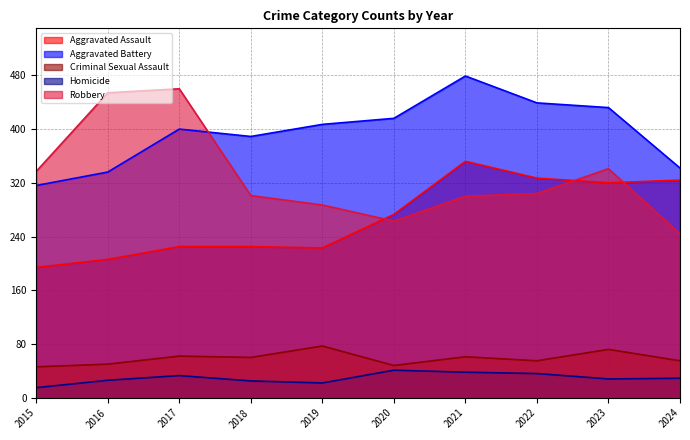

At which label does Aggravated Battery reach its minimum?

2015